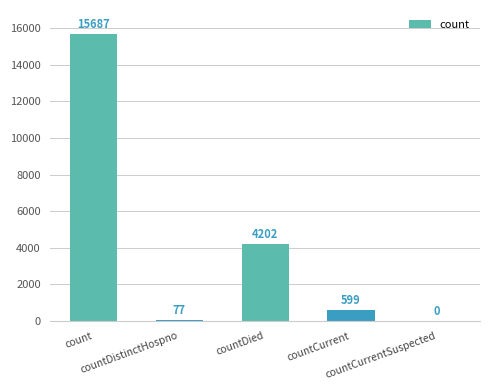

How many positive values are there?

4